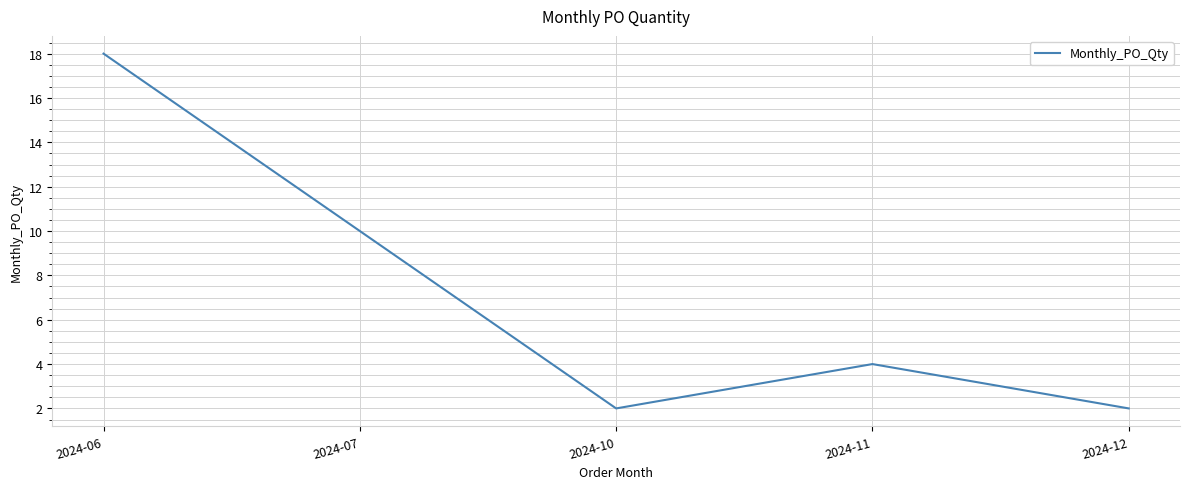

At which category does the chart reach its peak across all series?

2024-06